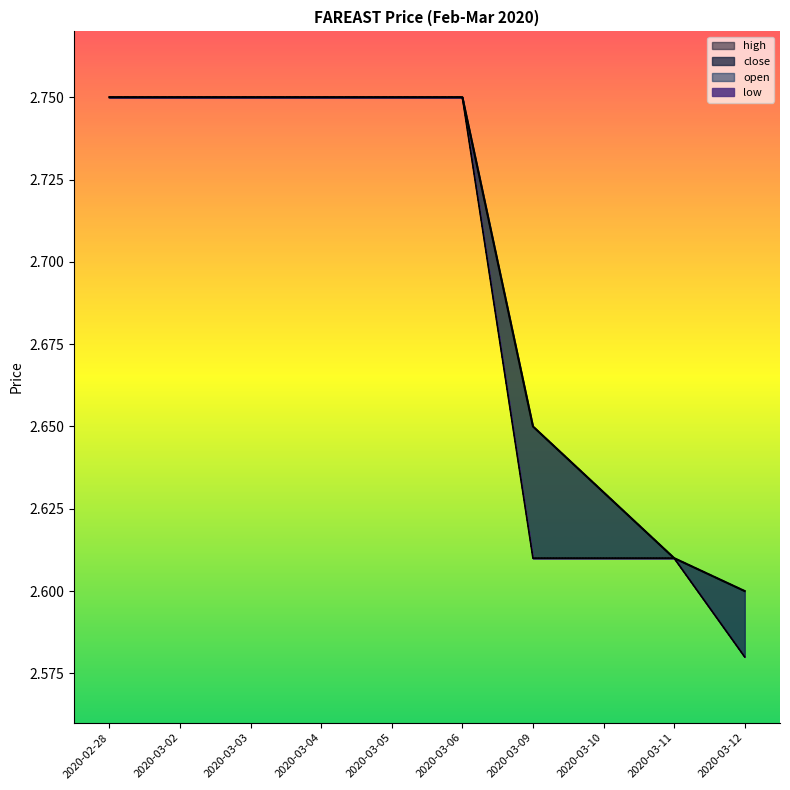

Between 2020-03-04 and 2020-03-10, which series saw the biggest shift?

low